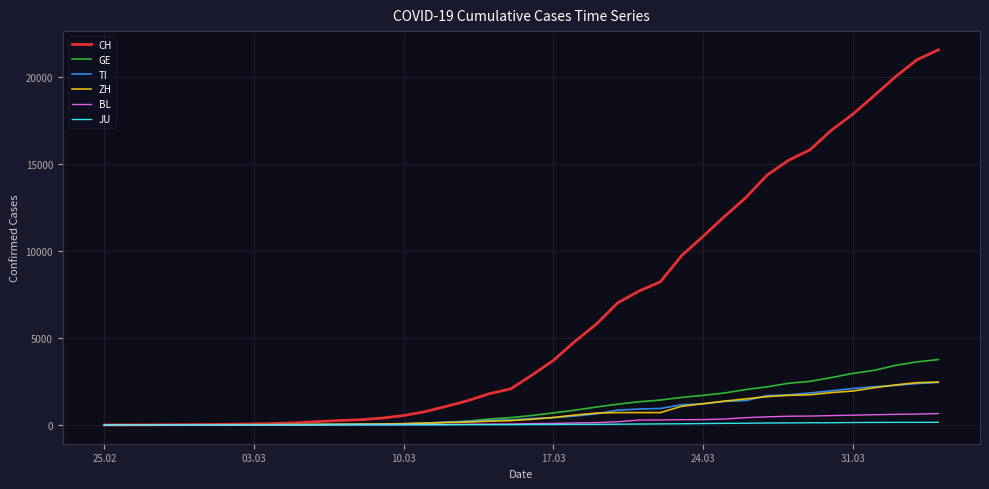

Which series has the widest spread of values?

CH